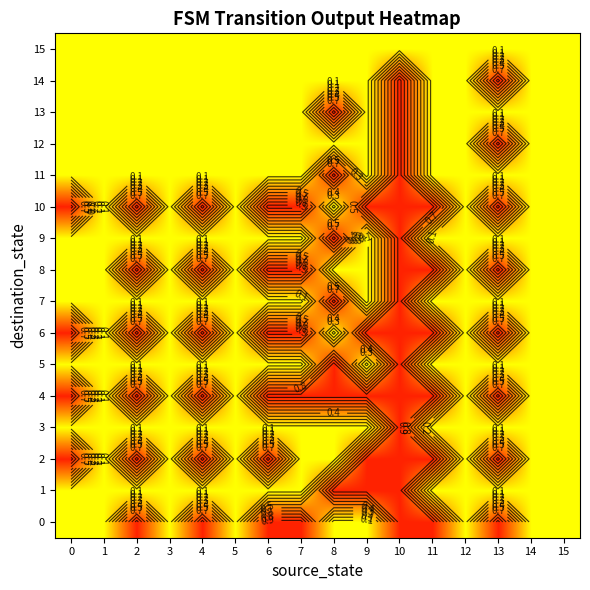

True or false: 14 has a value of 0 at 3.

False